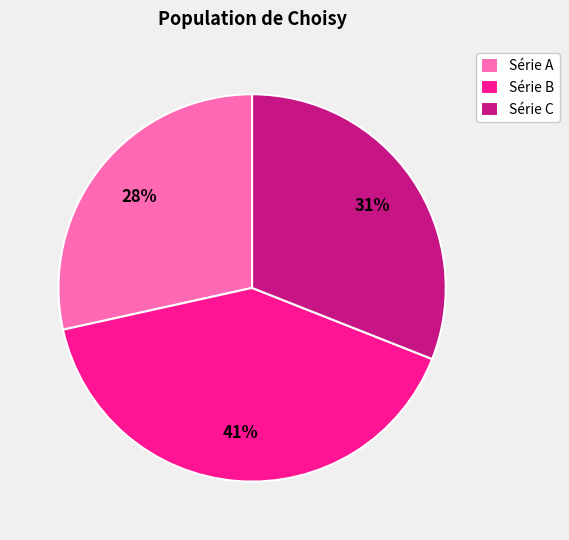

Combined, do Série C and Série A account for over 50%?

Yes